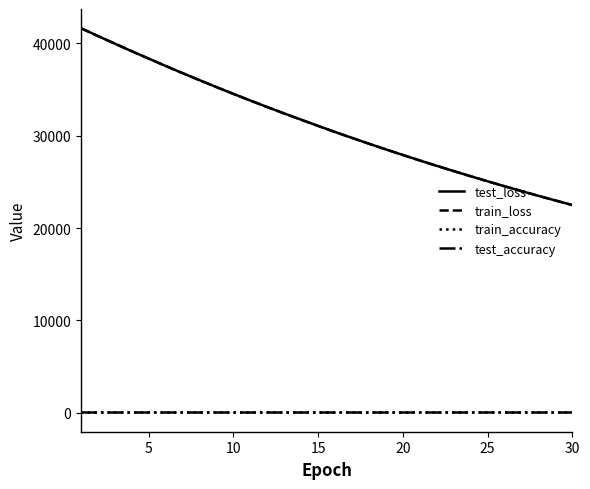

True or false: test_accuracy and test_loss cross at least once.

False